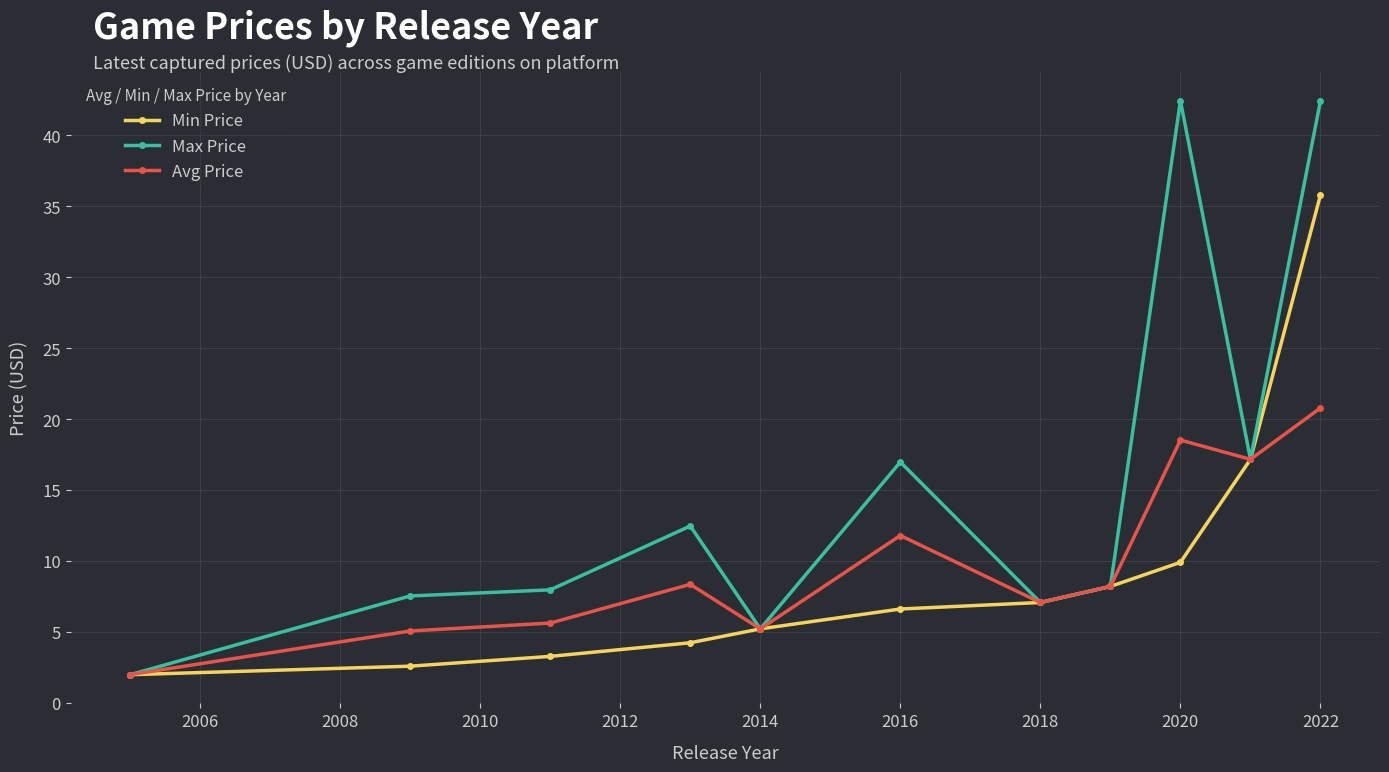

List the series in order of their peak value, highest first.

Max Price, Min Price, Avg Price